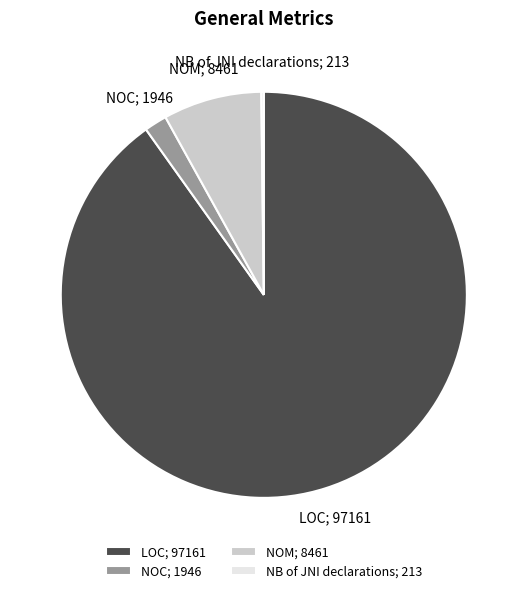

Approximately how many times larger is the value at NOM; 8461 compared to NOC; 1946?

4.3